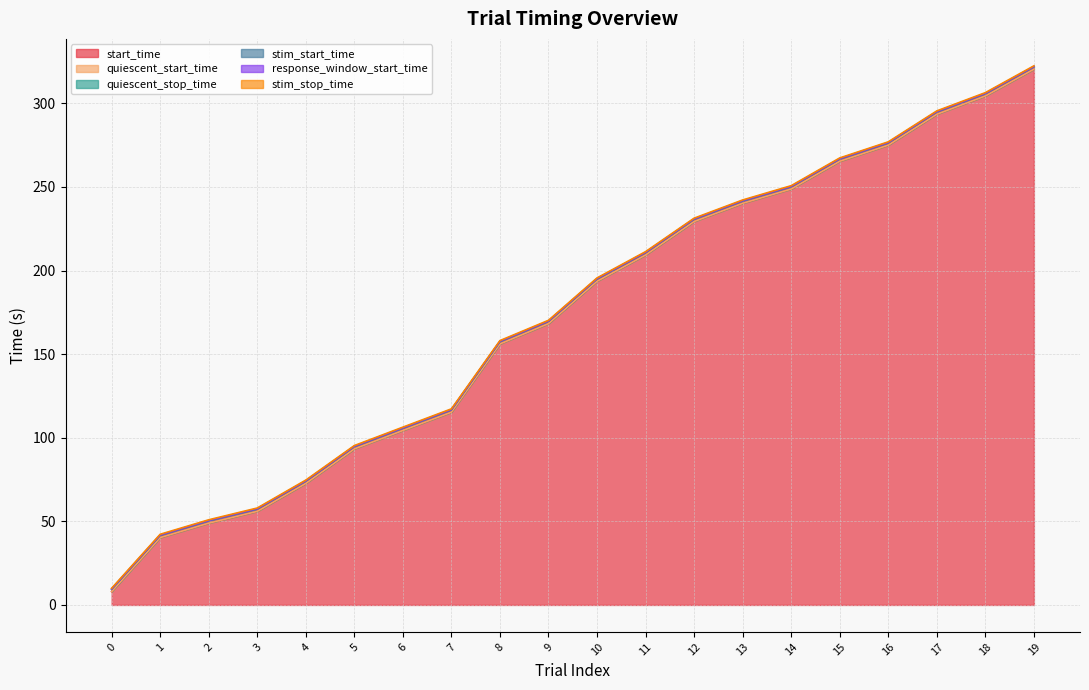

What is the difference between the highest and lowest values at 12?

2.0